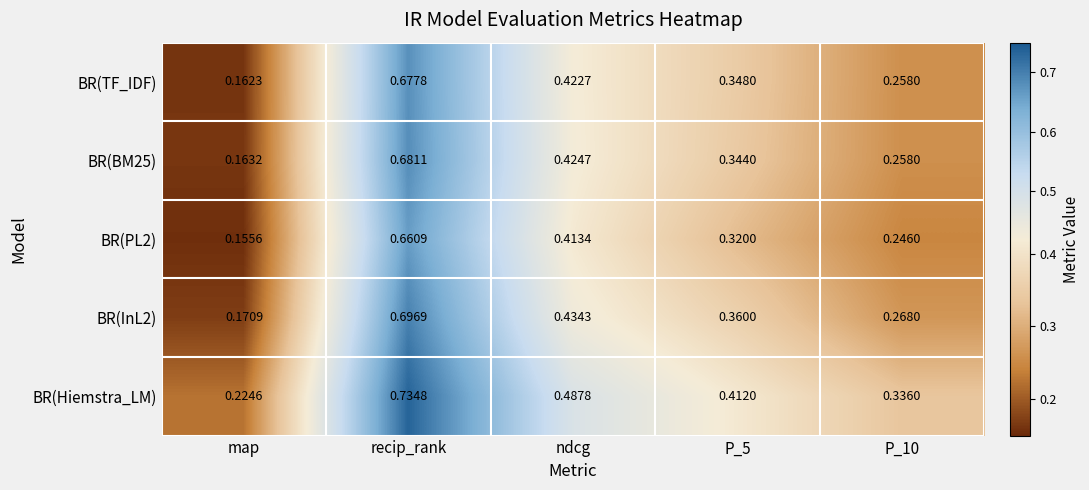

Which series has the largest total across all categories?

BR(Hiemstra_LM)